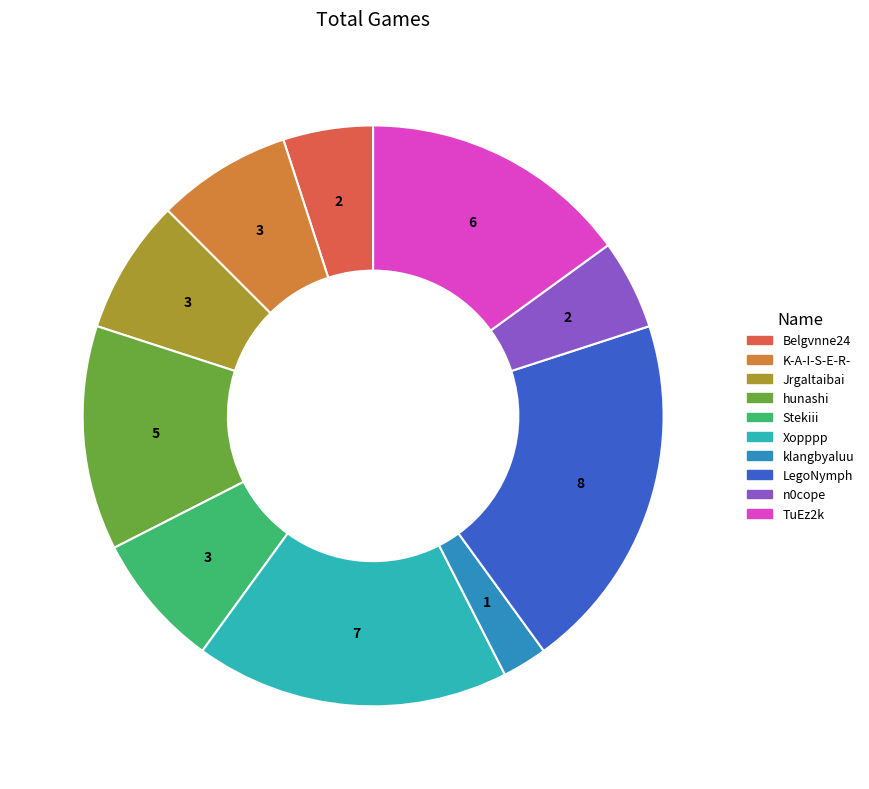

Count the number of slices in the pie.

10